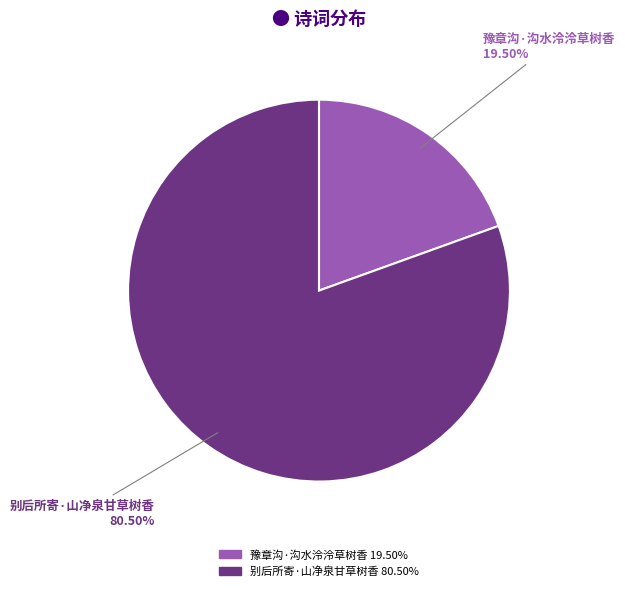

To the nearest percent, what is the combined percentage of 豫章沟·沟水泠泠草树香 and 别后所寄·山净泉甘草树香?

100%